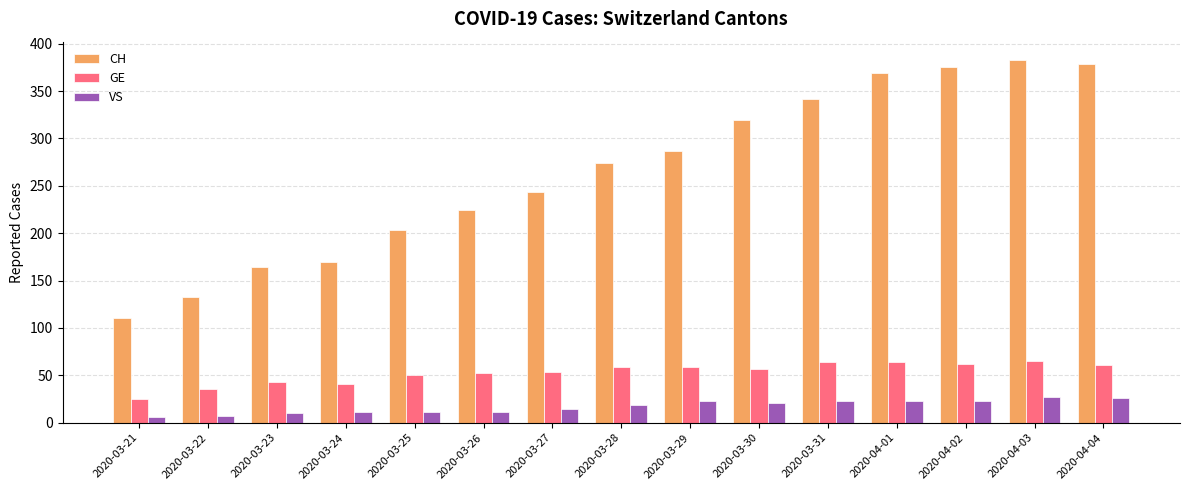

How many categories are shown in the chart?

15